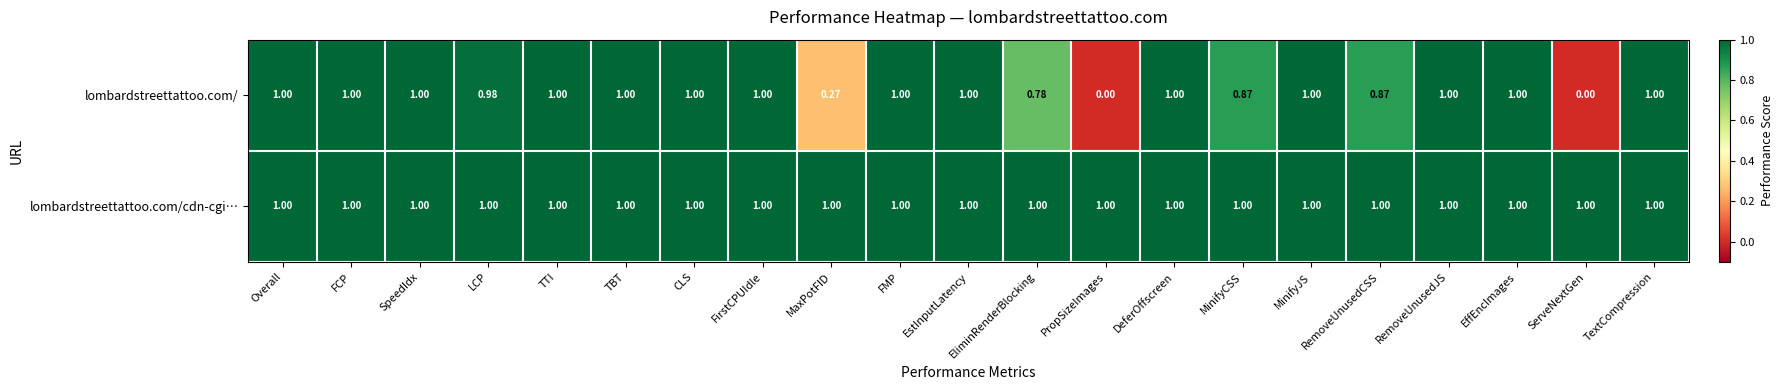

At PropSizeImages, list the series in order from largest to smallest.

lombardstreettattoo.com/cdn-cgi…, lombardstreettattoo.com/